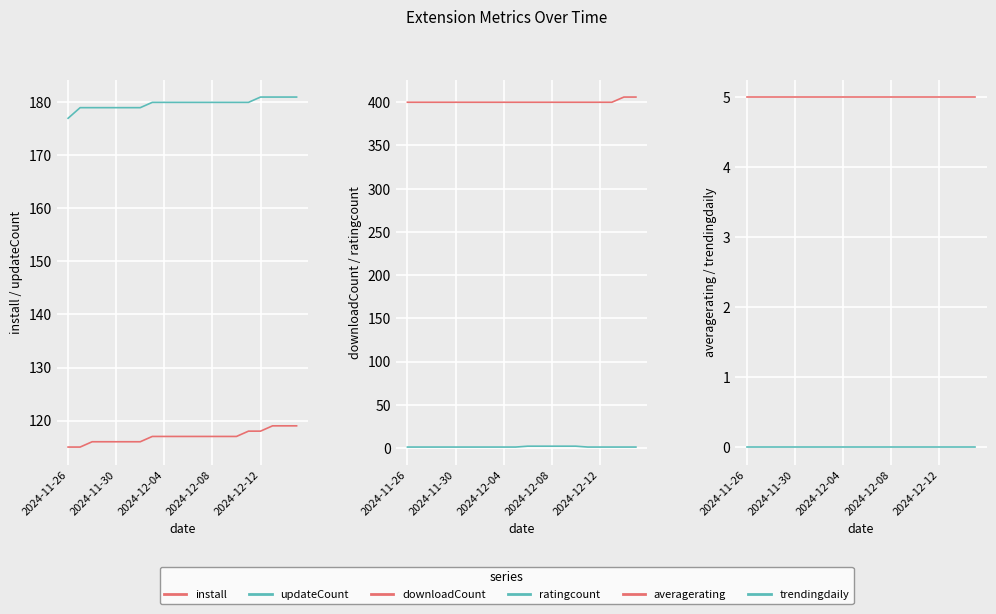

True or false: updateCount and install intersect in this chart.

False